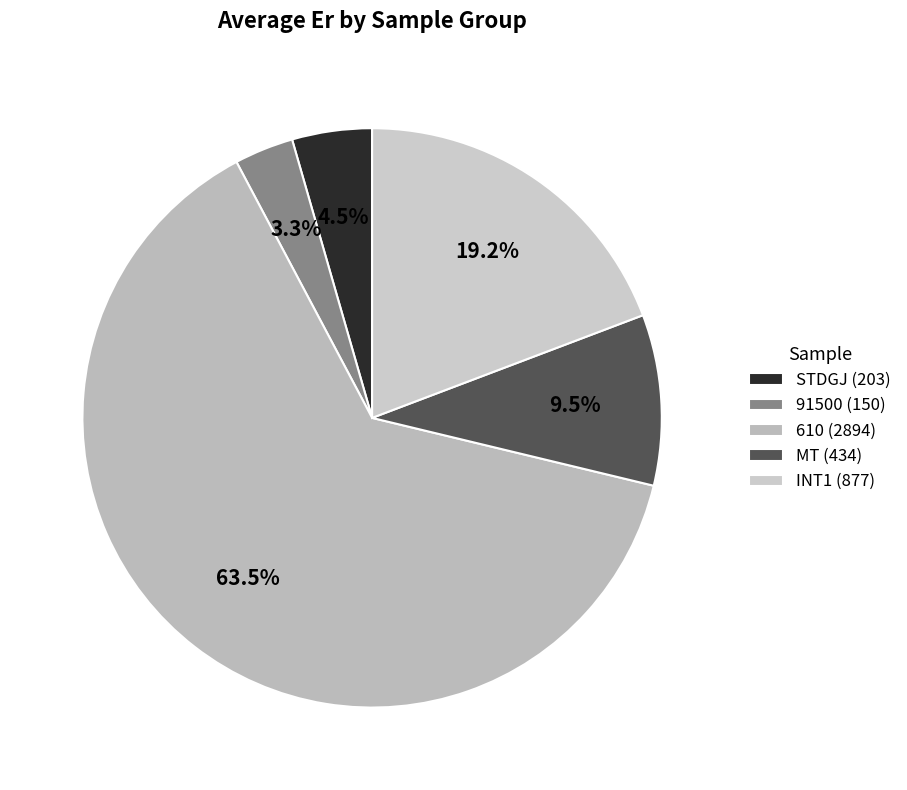

Which category has the biggest portion of the pie?

610